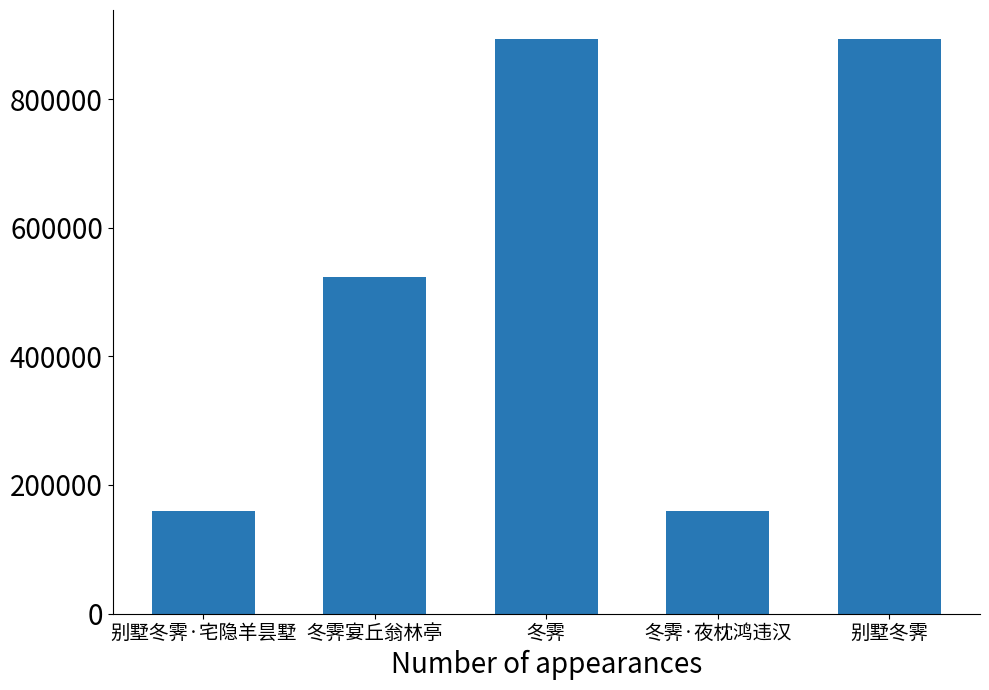

What is the label of the 5th bar from the right?

别墅冬霁·宅隐羊昙墅